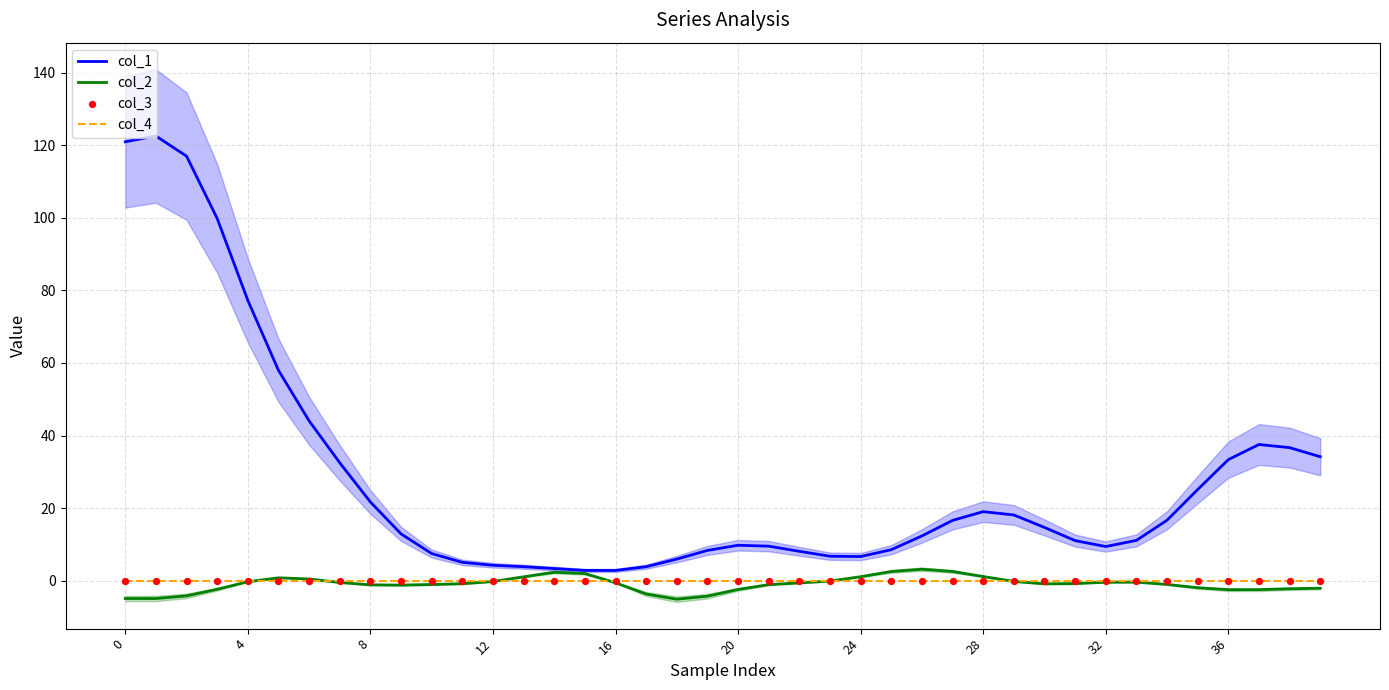

Which series has the largest total across all categories?

col_1